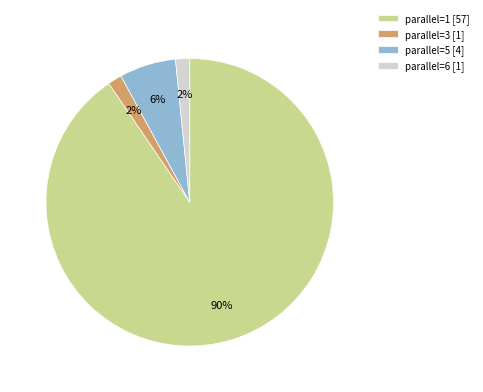

What percentage is the parallel=6 [1] slice, to the nearest percent?

2%